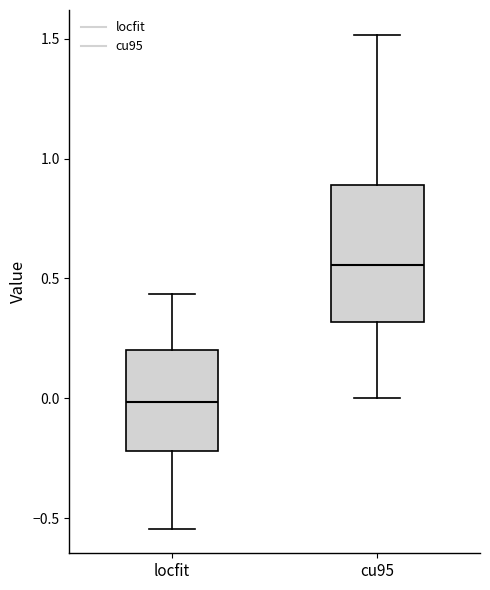

Reading left to right, transcribe this box plot: for each box, give where its median line is, the range the box spans, and where its two whiskers end, as read against the y-axis. The values are not printed on the chart, so give them approximately, as read against the axis.

locfit: median 0.00, box -0.20 to 0.20, whiskers -0.55 to 0.45
cu95: median 0.55, box 0.30 to 0.90, whiskers 0.00 to 1.50